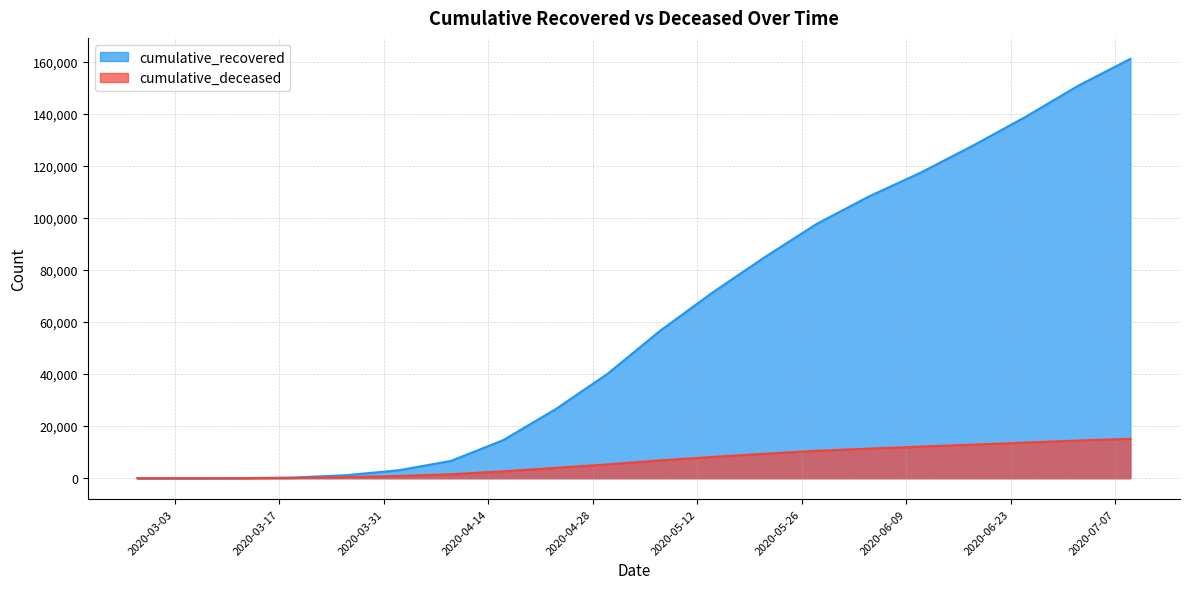

The cumulative_deceased series shows 3956 at 2020-04-23. True or false?

True